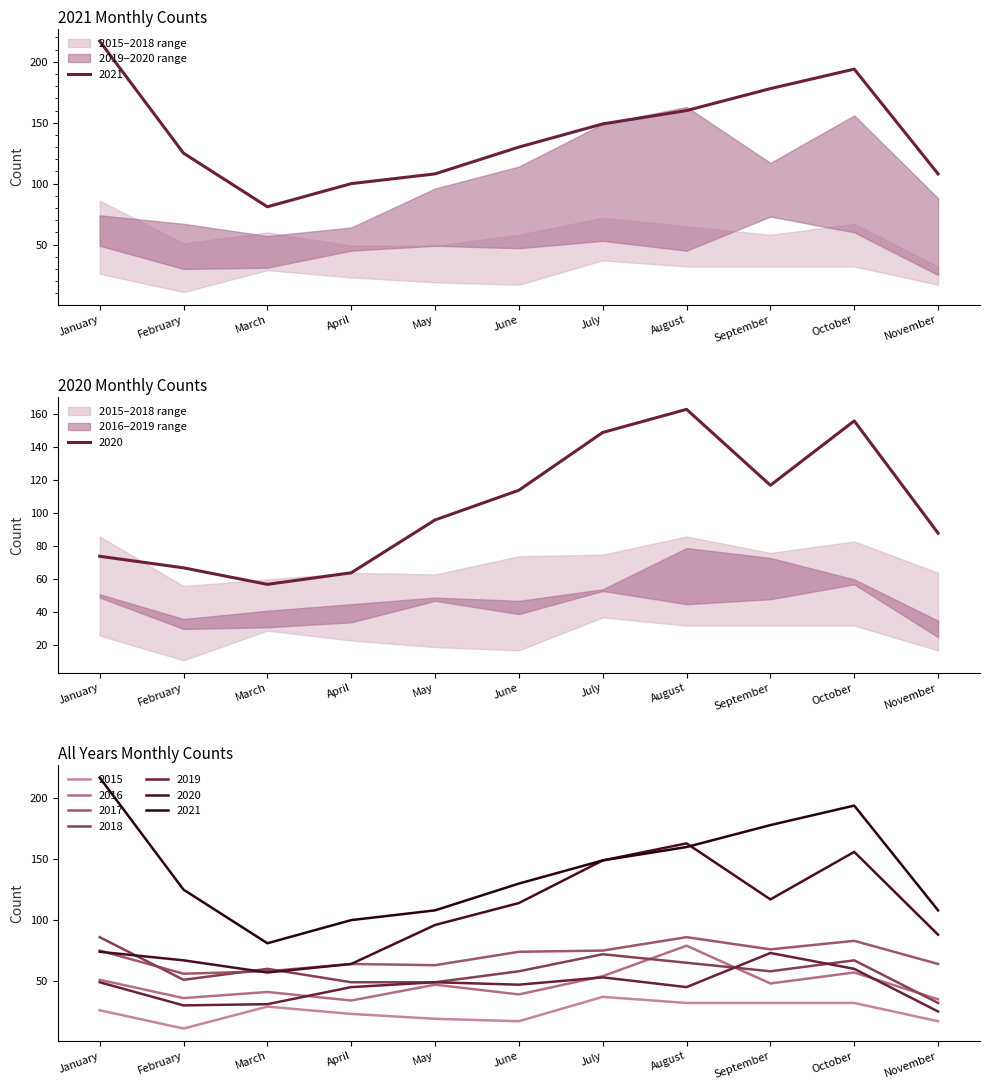

Which series has the largest total across all categories?

2021